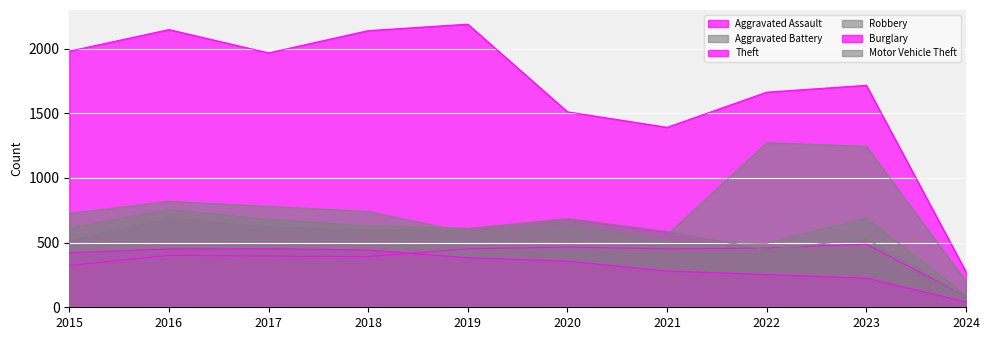

What is the value of the Robbery point at the 2nd from the left?

819